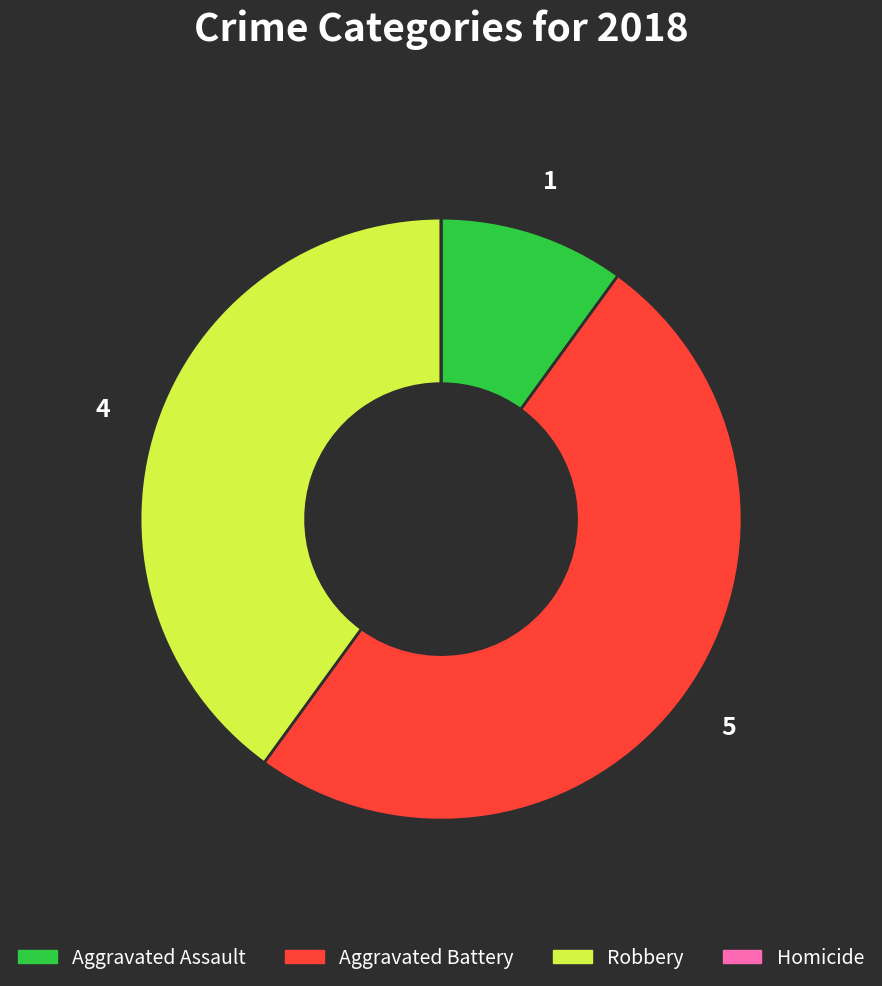

What is the largest slice in the pie chart?

Aggravated Battery